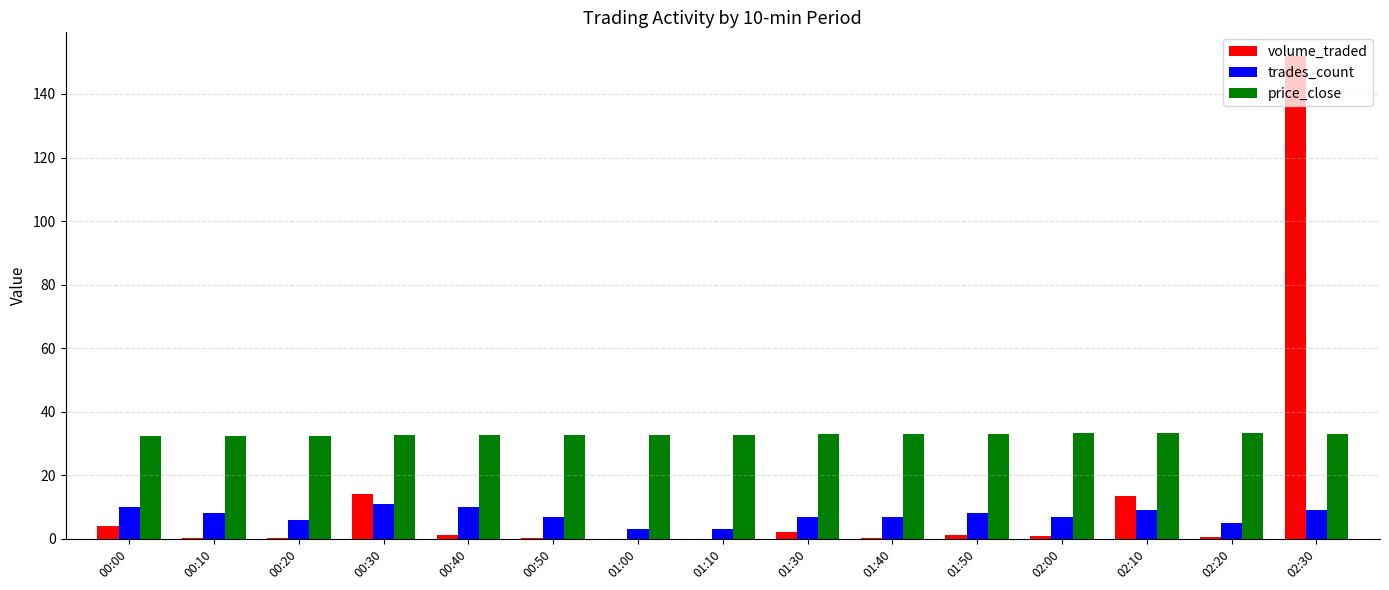

Which series has the largest total across all categories?

price_close